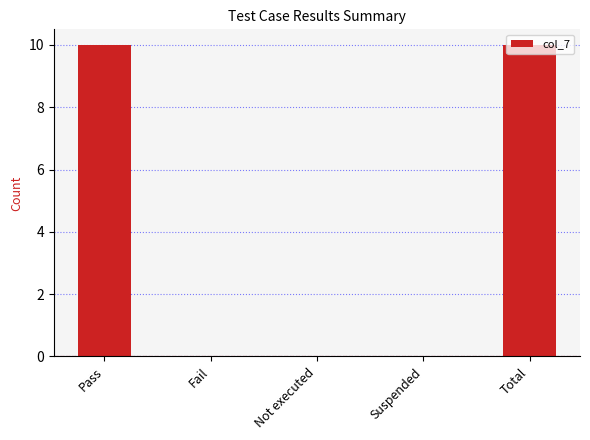

What is the maximum value shown in the chart?

10